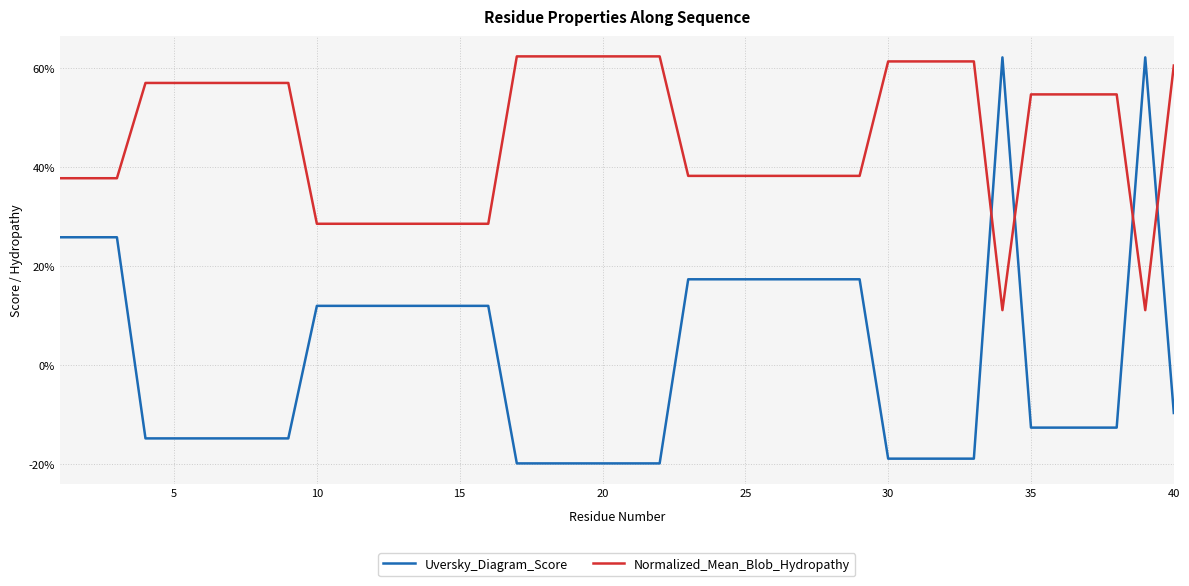

Does the chart display data point markers on the line(s)?

No